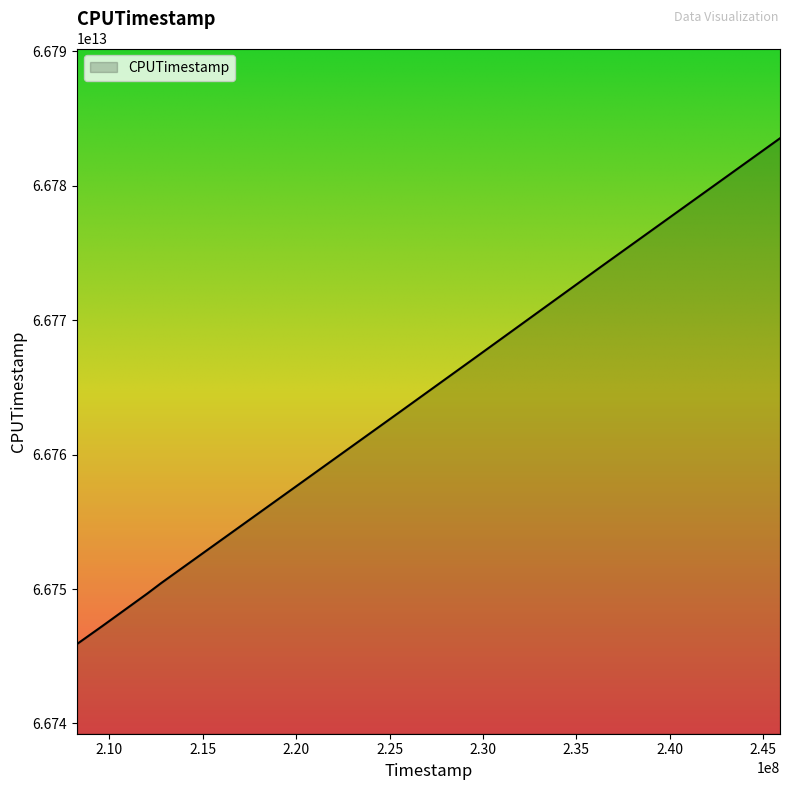

True or false: there are more than 0 points higher than both neighbors.

False